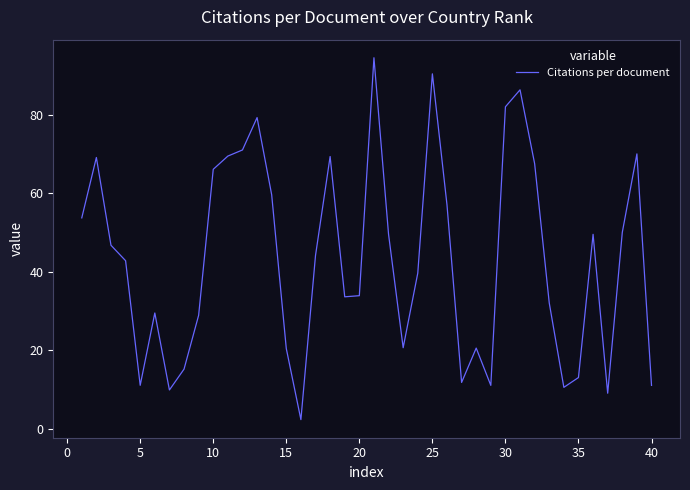

What is the difference between the maximum and minimum values?

92.2